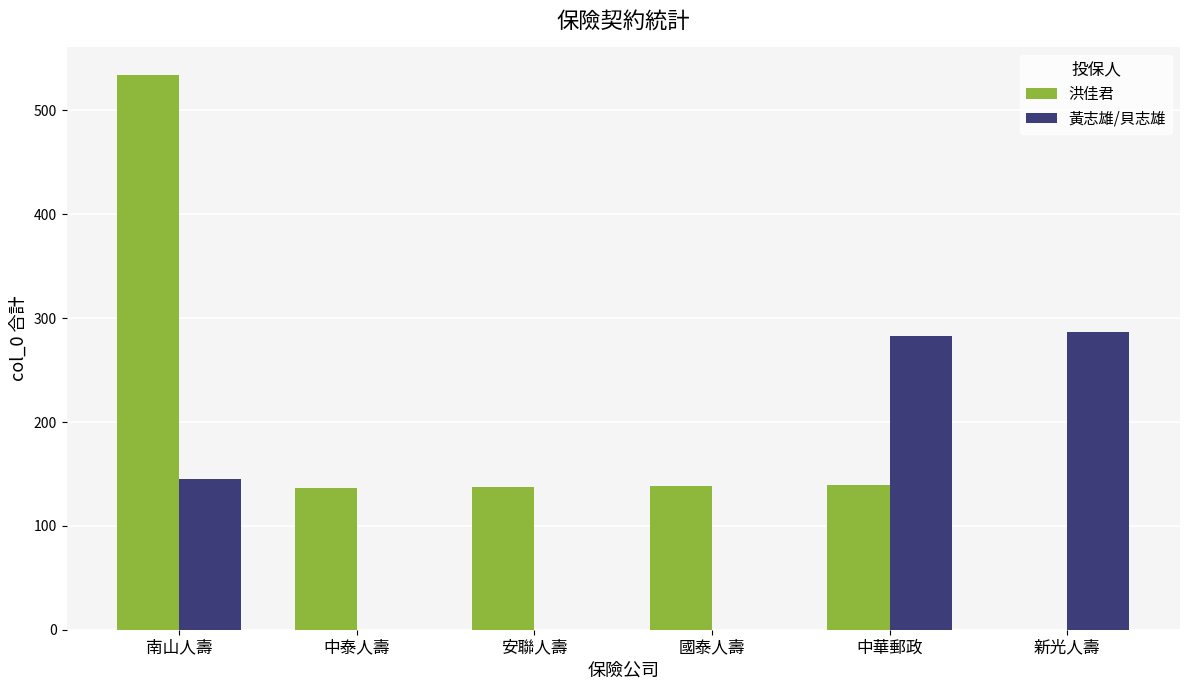

What is the approximate value of 洪佳君 at 國泰人壽?

138